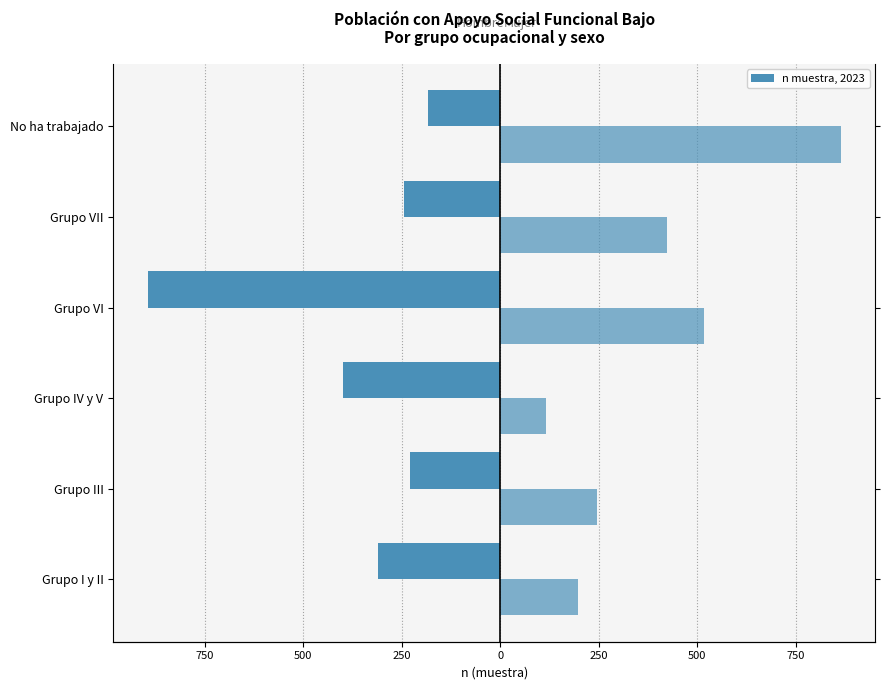

How many bars are there in total?

12